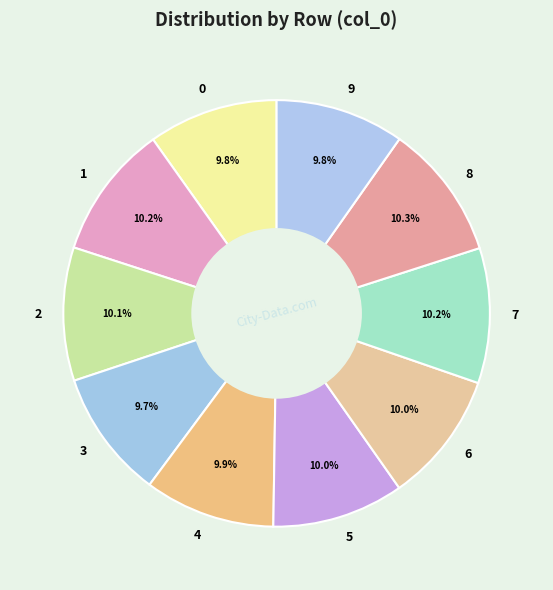

What percentage is NOT represented by 4?

90.1%